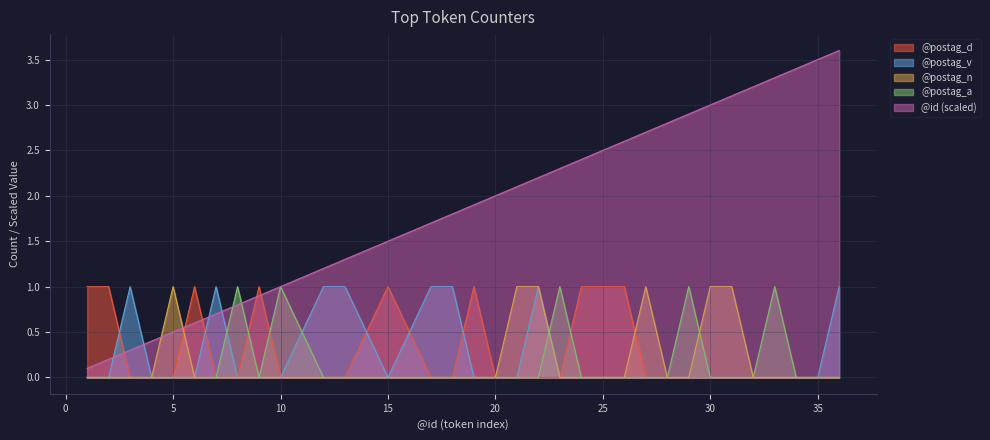

Reading left to right, what are all the values shown in this chart?

@postag_d: 1.0	1.0	0.0	0.0	0.0	1.0	0.0	0.0	1.0	0.0	0.0	0.0	1.0	0.0	0.0	1.0	0.0	0.0	0.0	0.0	1.0	1.0	0.0	0.0	0.0	0.0	0.0	0.0	0.0	0.0	0.0	0.0
@postag_v: 0.0	0.0	1.0	0.0	0.0	0.0	1.0	0.0	0.0	0.0	1.0	1.0	0.0	1.0	1.0	0.0	0.0	0.0	1.0	0.0	0.0	0.0	0.0	0.0	0.0	0.0	0.0	0.0	0.0	0.0	0.0	1.0
@postag_n: 0.0	0.0	0.0	0.0	1.0	0.0	0.0	0.0	0.0	0.0	0.0	0.0	0.0	0.0	0.0	0.0	0.0	1.0	1.0	0.0	0.0	0.0	1.0	0.0	0.0	1.0	1.0	0.0	0.0	0.0	0.0	0.0
@postag_a: 0.0	0.0	0.0	0.0	0.0	0.0	0.0	1.0	0.0	1.0	0.0	0.0	0.0	0.0	0.0	0.0	0.0	0.0	0.0	1.0	0.0	0.0	0.0	0.0	1.0	0.0	0.0	0.0	1.0	0.0	0.0	0.0
@id: 0.1	0.2	0.3	0.4	0.5	0.6	0.7	0.8	0.9	1.0	1.2	1.3	1.5	1.7	1.8	1.9	2.0	2.1	2.2	2.3	2.4	2.6	2.7	2.8	2.9	3.0	3.1	3.2	3.3	3.4	3.5	3.6